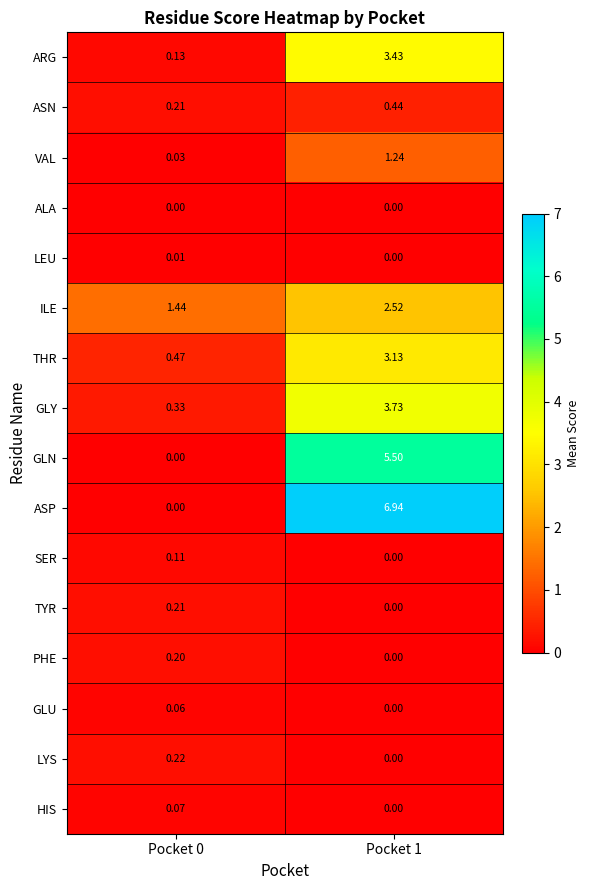

List the series in order of their peak value, lowest first.

ALA, LEU, GLU, HIS, SER, PHE, TYR, LYS, ASN, VAL, ILE, THR, ARG, GLY, GLN, ASP